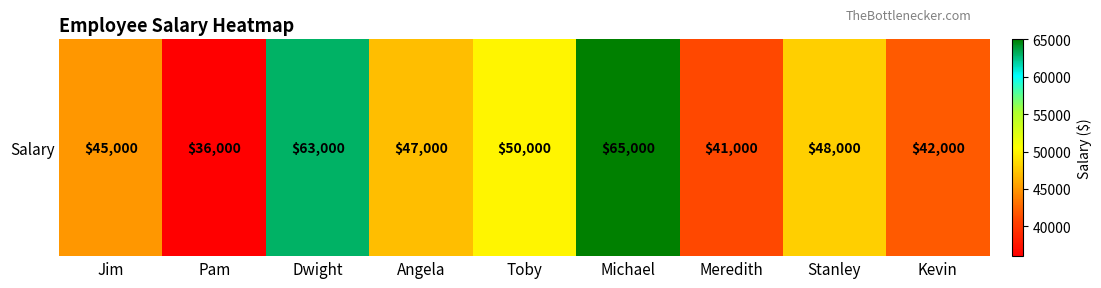

What is the maximum value shown in the chart?

65000